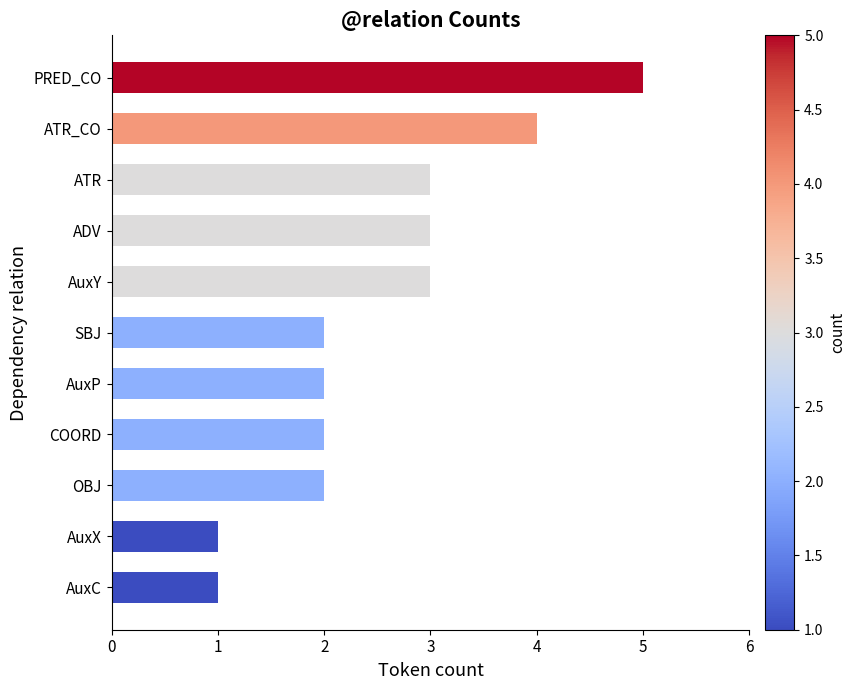

What is the sum of all values?

28